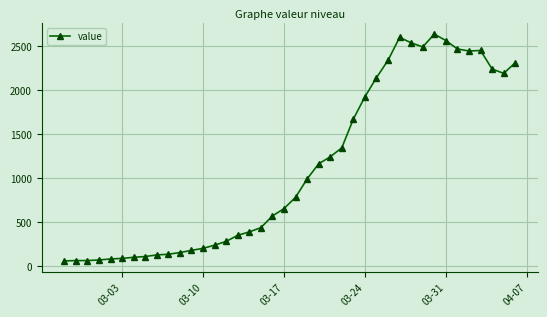

What is the difference between the second highest and minimum values?

2542